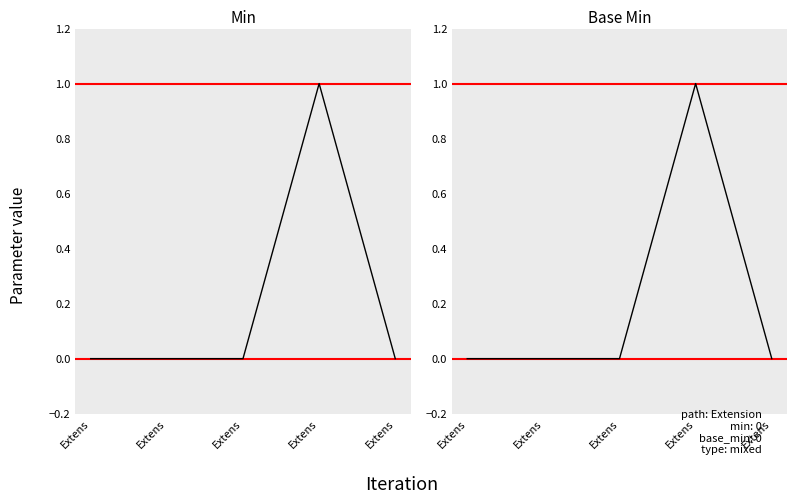

Is it true that Min equals 0 at Extens?

True